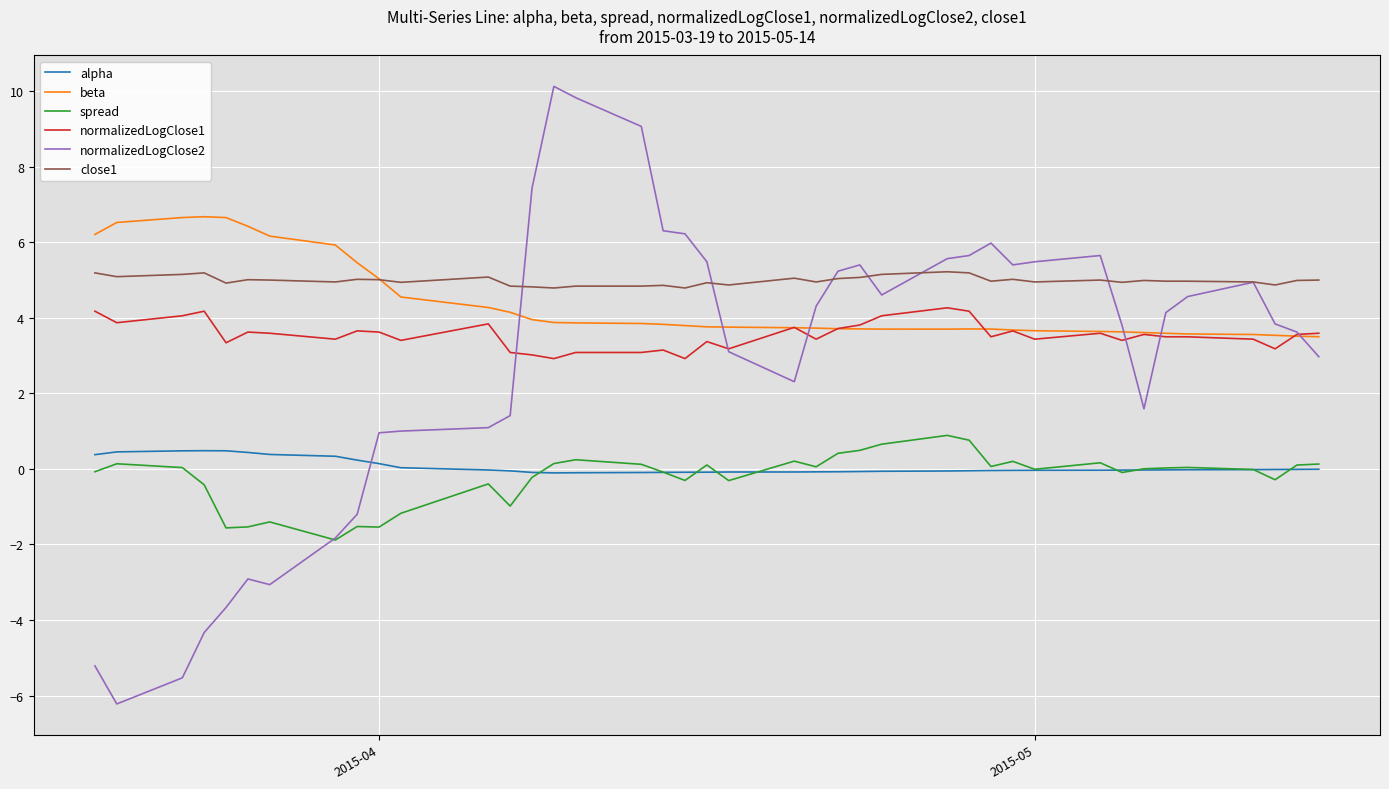

Which series has the widest spread of values?

normalizedLogClose2